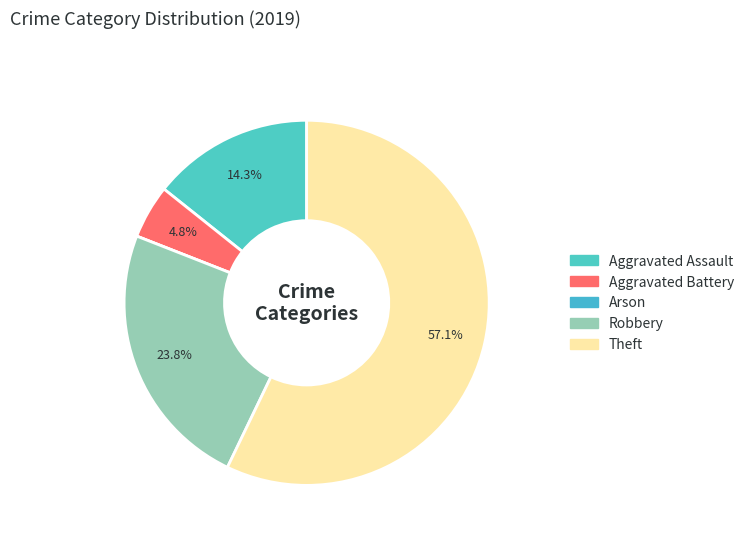

To the nearest percent, what is the difference between the Aggravated Battery and Arson slice percentages?

5%